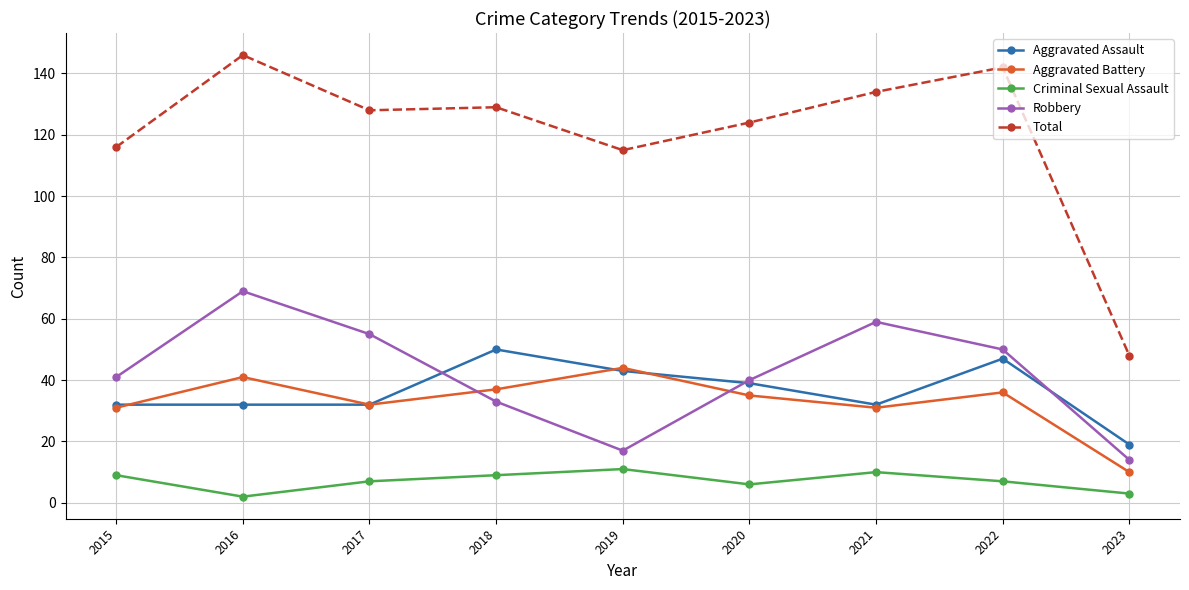

What is the average value of the Robbery series?

42